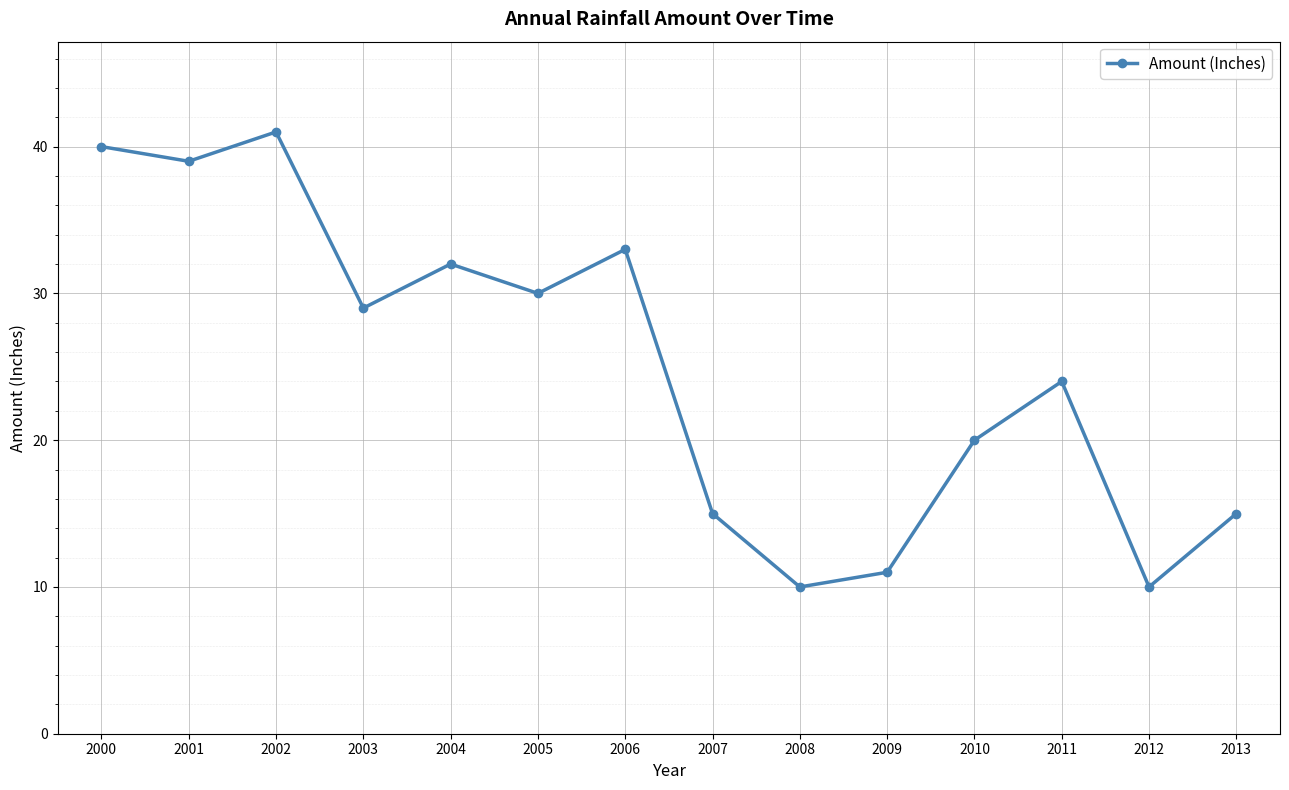

The chart shows a value of 58 at 2002. True or false?

False